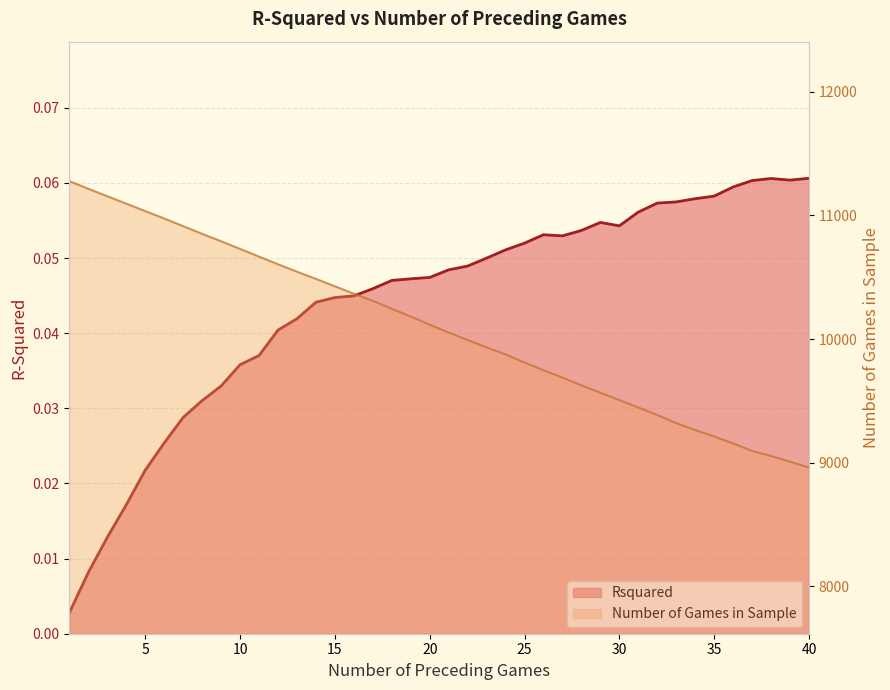

What is the sum of all Number of Games in Sample values?

403668.0